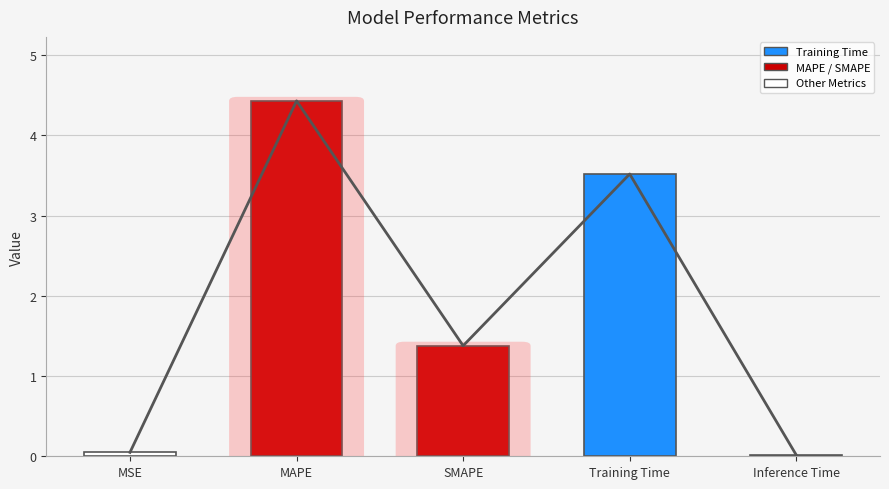

How many data points does each series have?

5